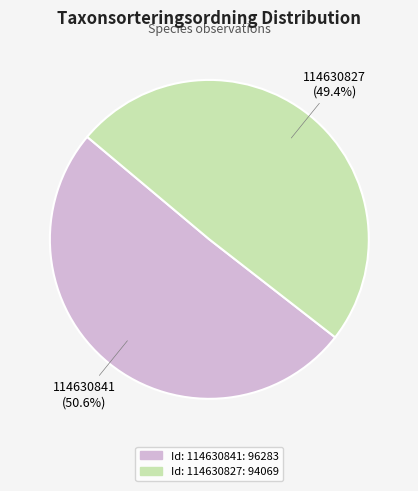

Does any single category account for the majority?

Yes